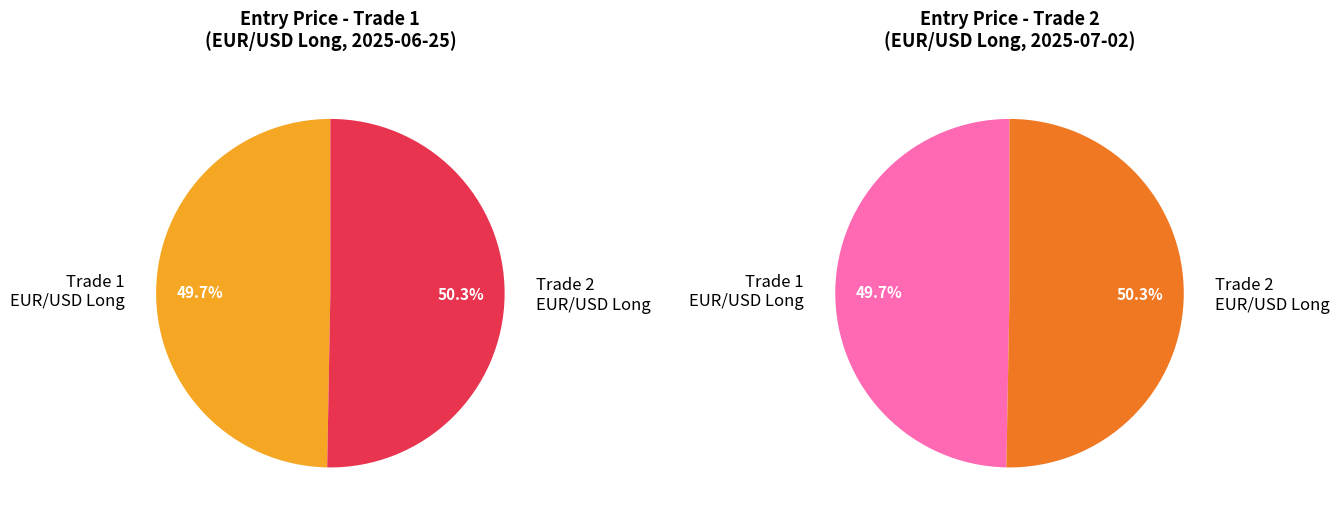

Rank the categories by value from lowest to highest.

Trade 1 (EUR/USD Long), Trade 2 (EUR/USD Long)